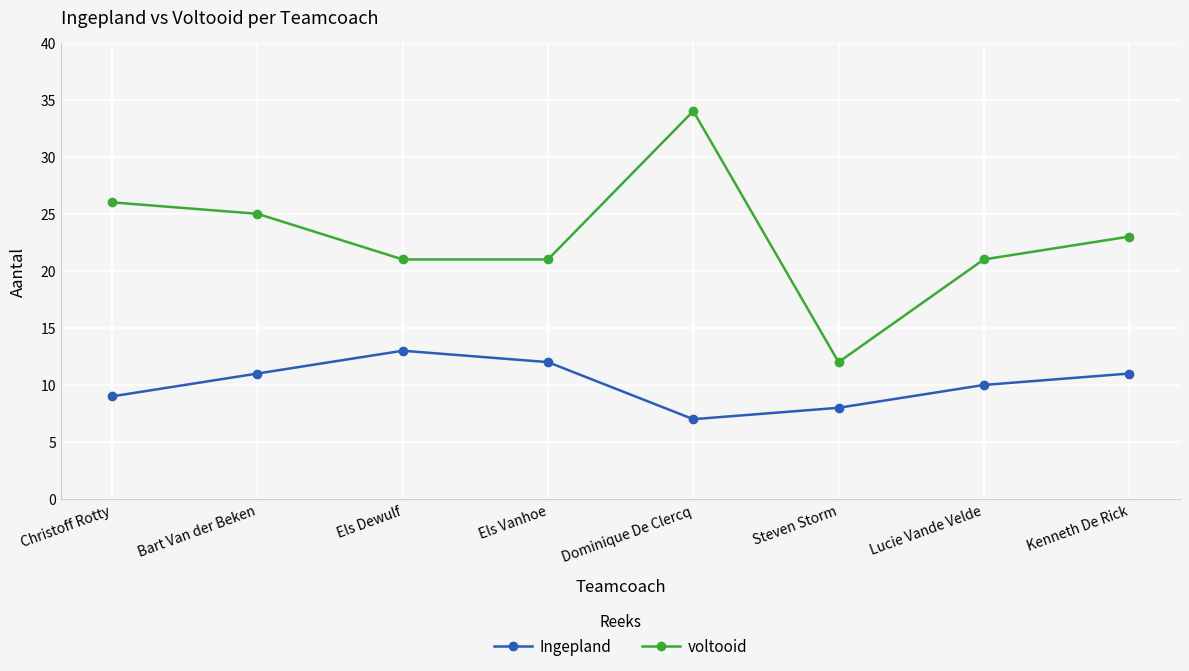

What value does the Ingepland series have at Christoff Rotty?

9